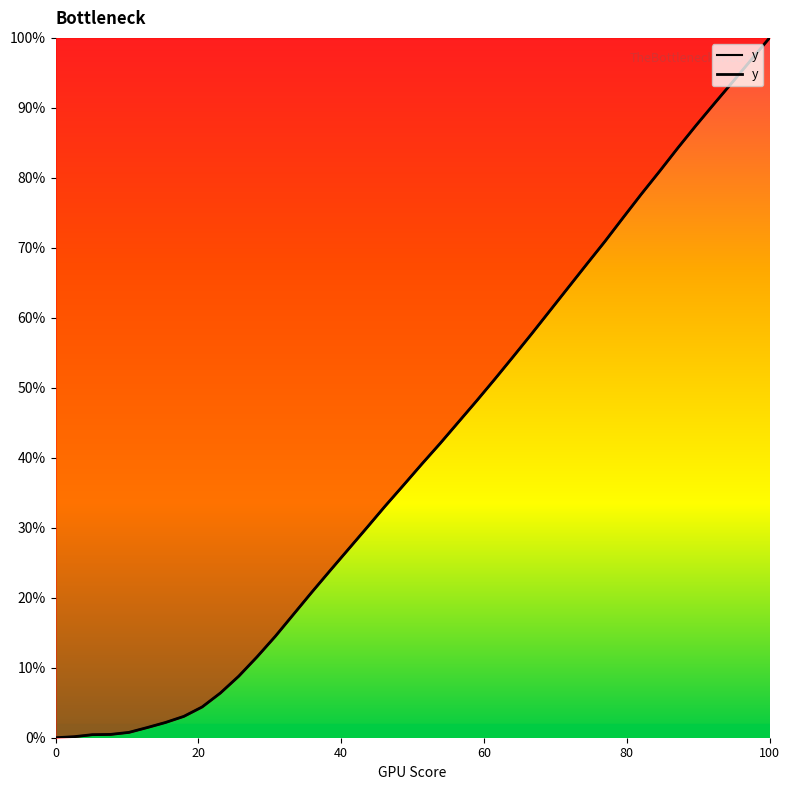

What is the sum of all values?

4487.0